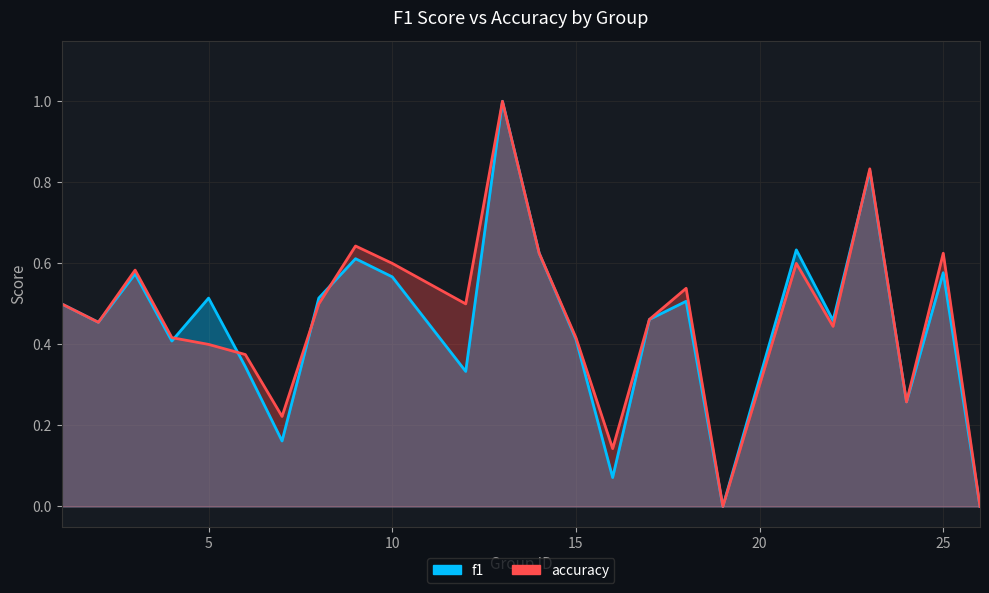

Does the chart display data point markers on the line(s)?

No